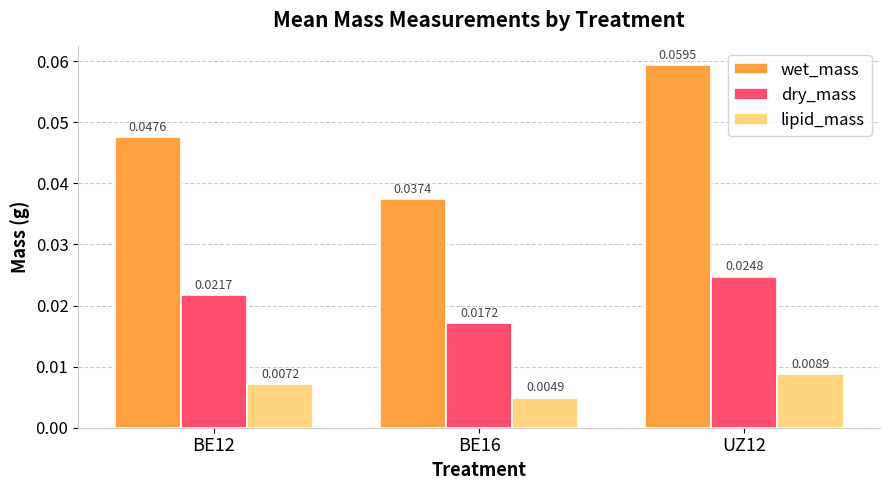

Is the value of wet_mass at UZ12 greater than the value of dry_mass at BE16?

Yes